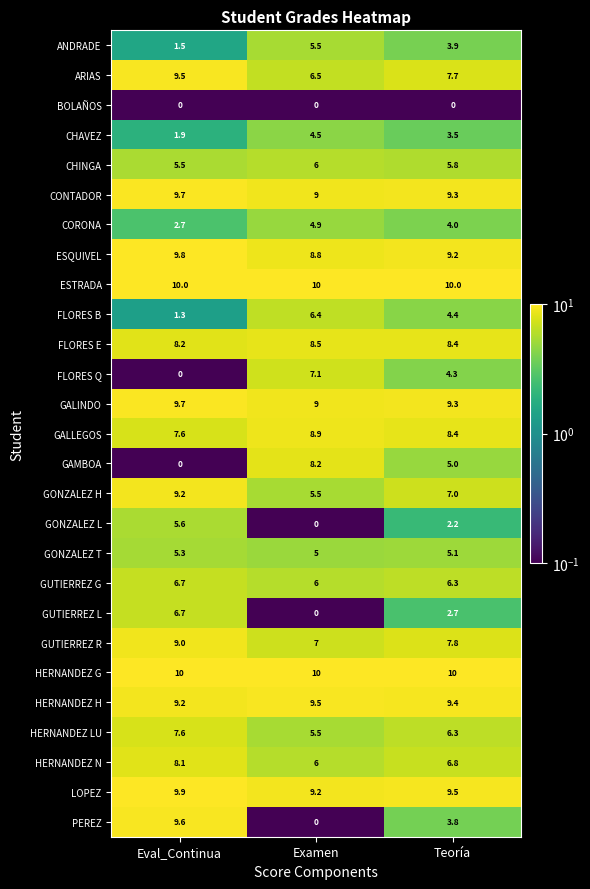

At how many categories does at least one series exceed 9?

3